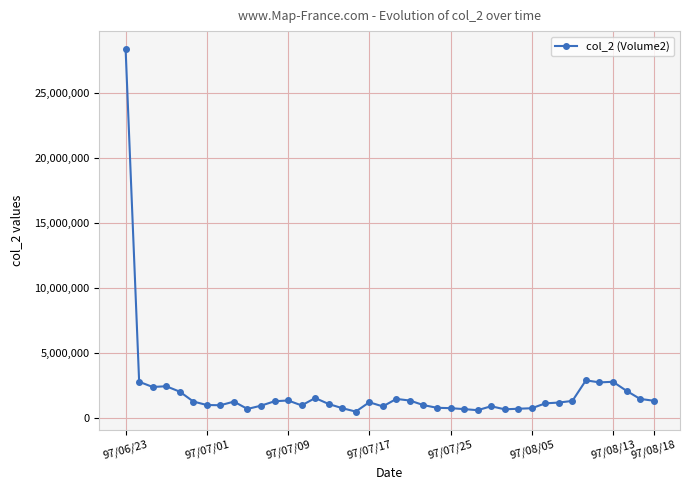

True or false: there are more than 0 points higher than both neighbors.

True